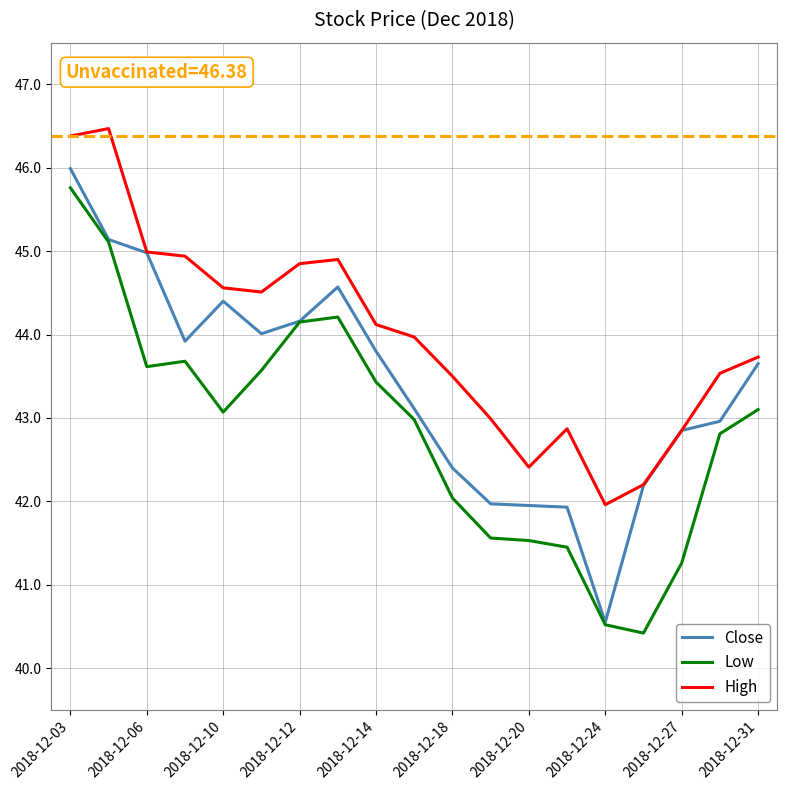

Rank the series by their average value, from lowest to highest.

Low, Close, High